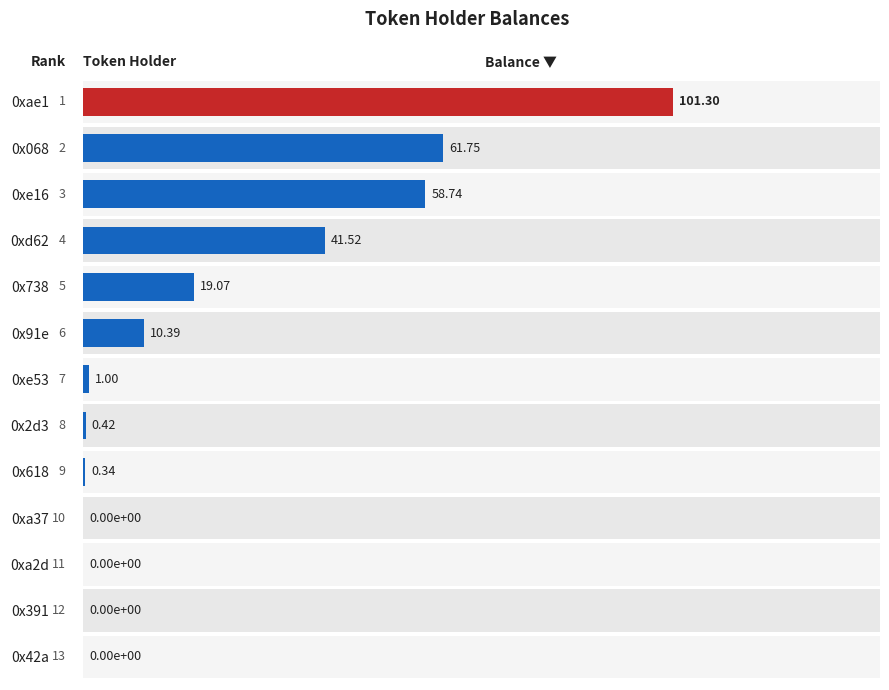

Does the chart contain any negative values?

No